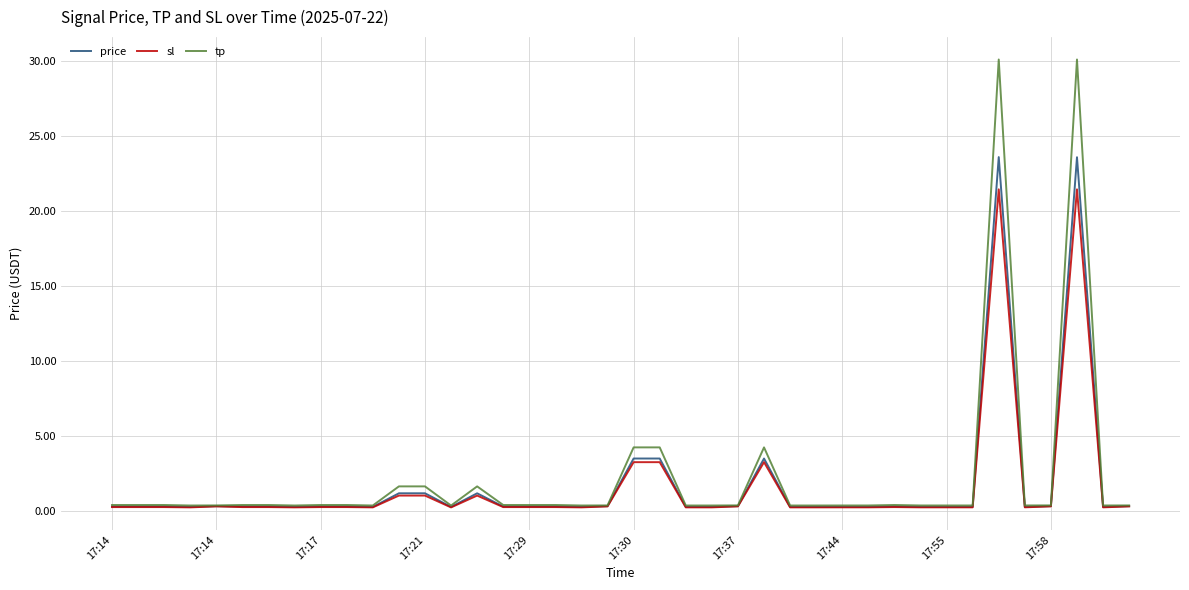

What is the difference between the second highest and minimum values in the price series?

23.3